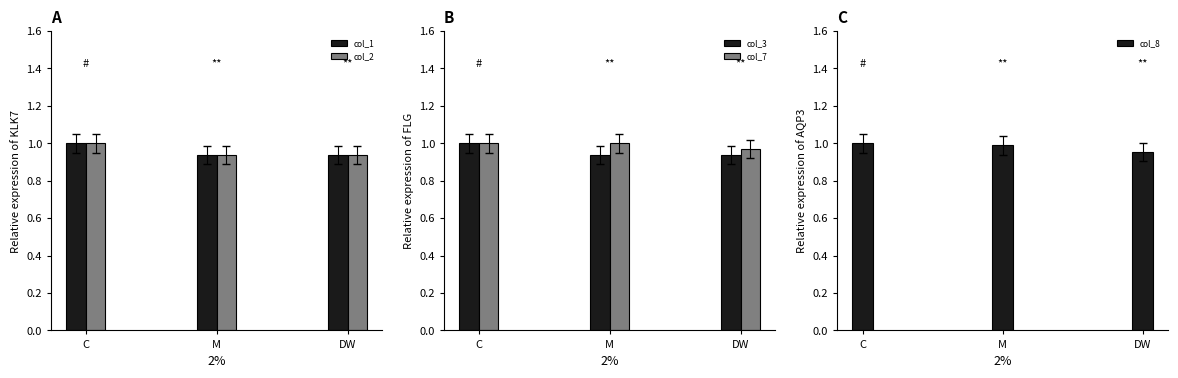

What is the approximate value of col_3 at C?

1.0